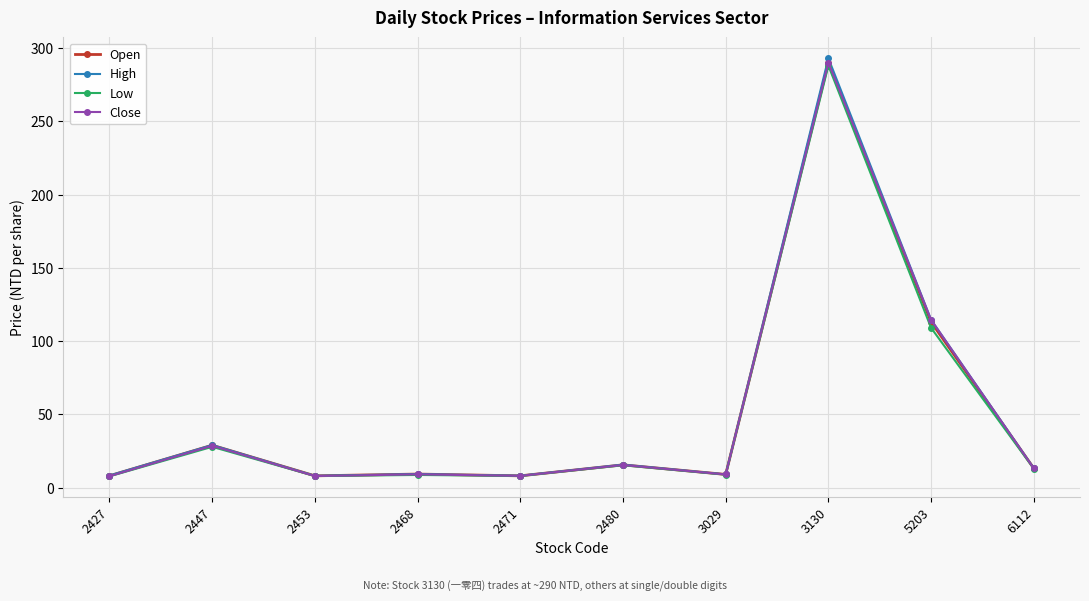

Is it true that Open equals 119.7 at 3130?

False